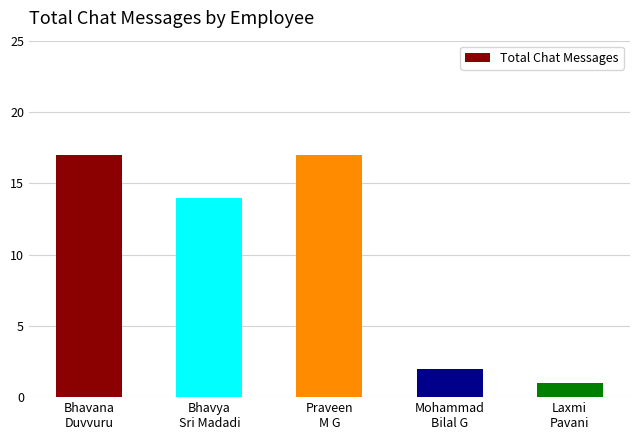

How many data points are less than 14?

2